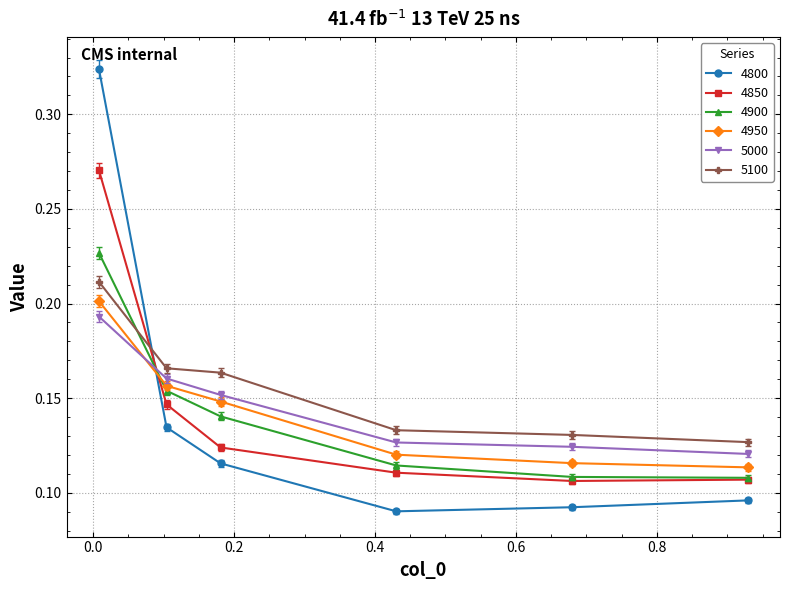

How many lines are shown in the chart?

6